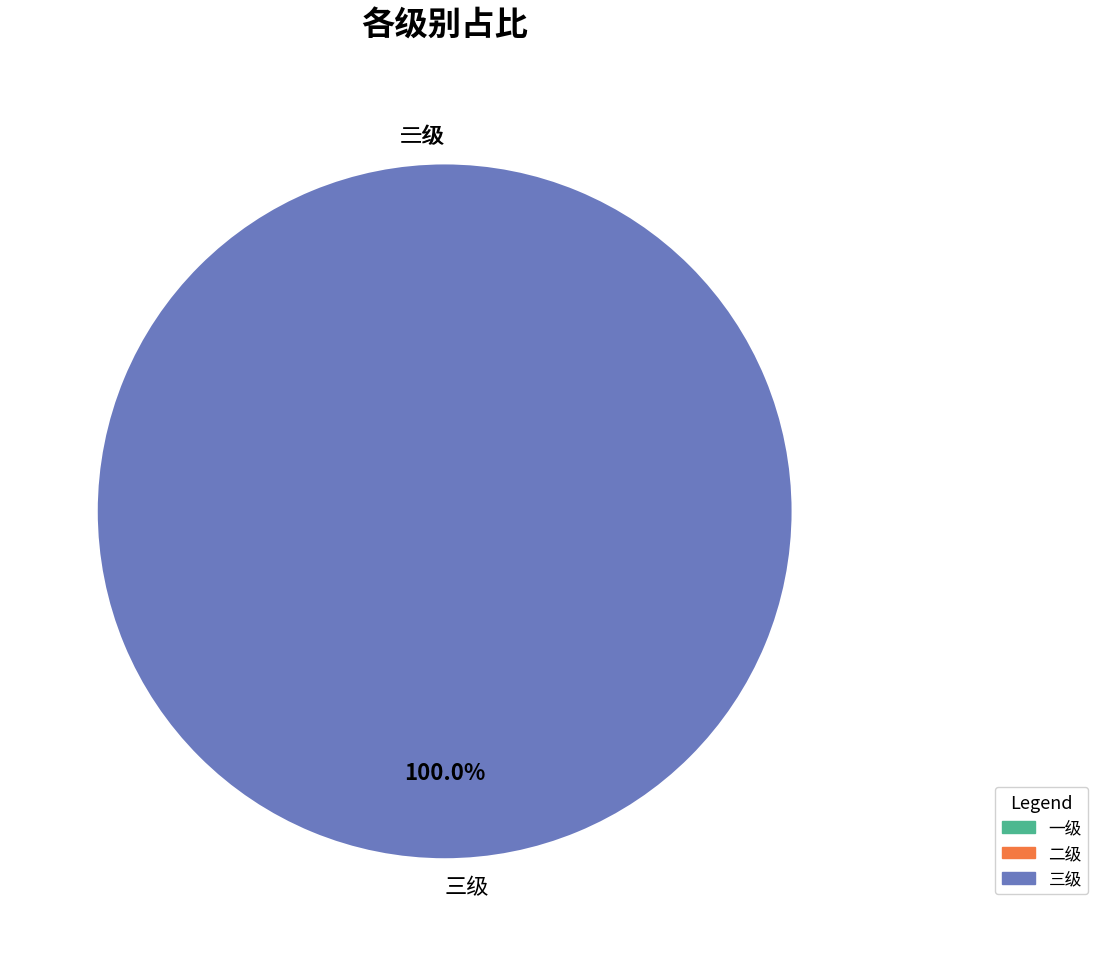

To the nearest percent, what is the difference between the 三级 and 一级 slice percentages?

100%